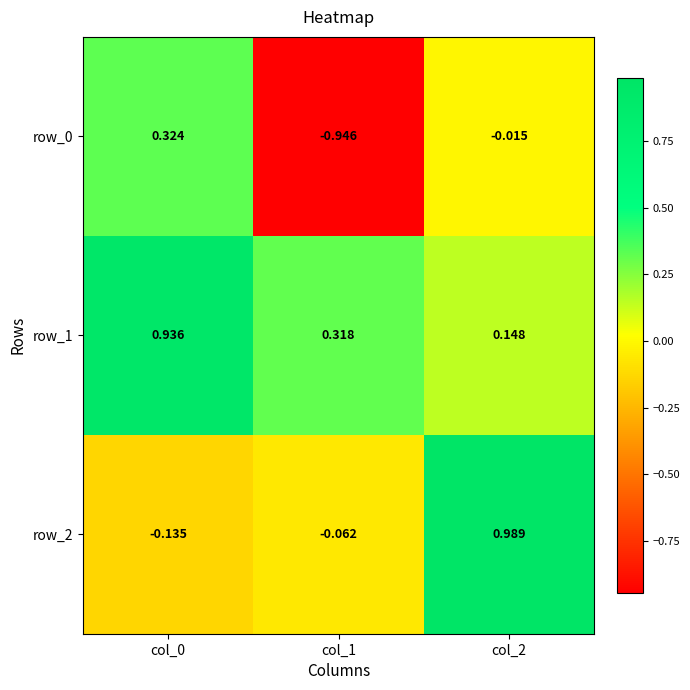

Is the value of row_1 at col_2 greater than the value of row_0 at col_0?

No